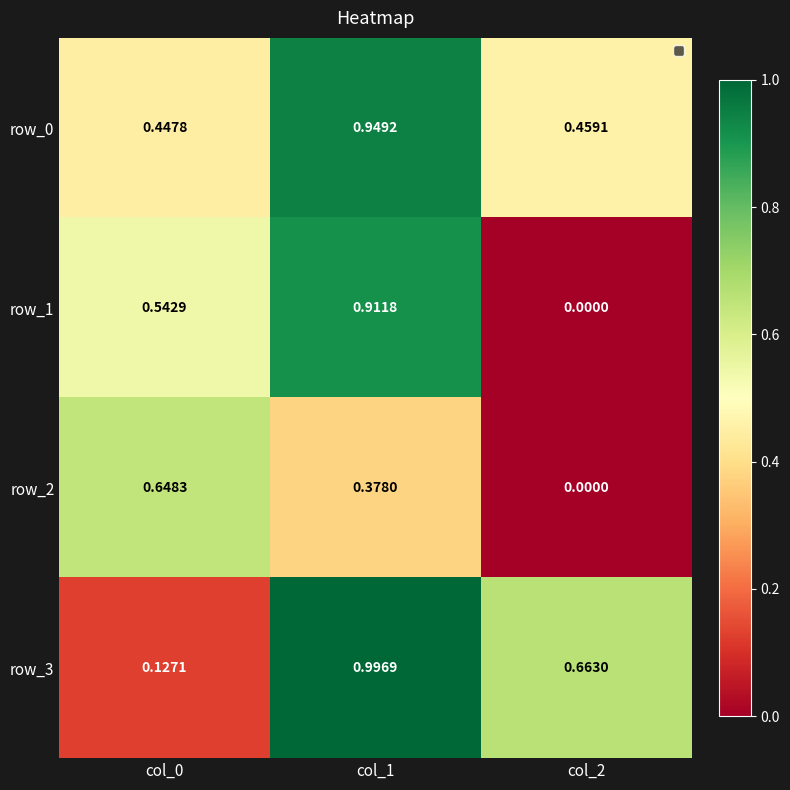

The row_1 series shows 0.7 at col_0. True or false?

False